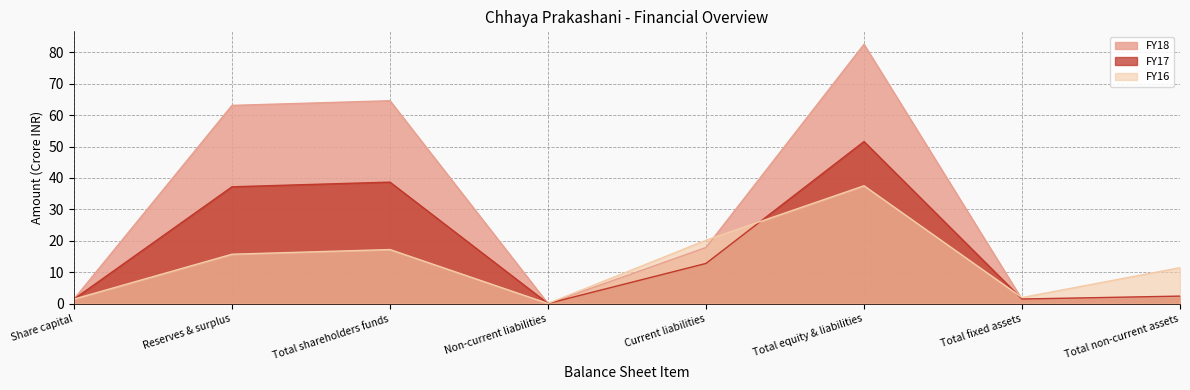

Between Non-current liabilities and Total shareholders funds, which is larger?

Total shareholders funds